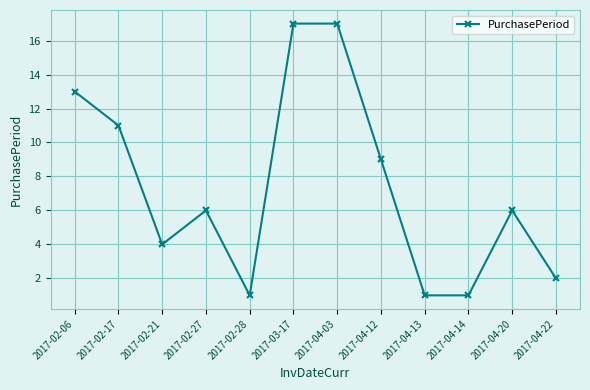

At which label is the value closest to 9?

2017-04-12